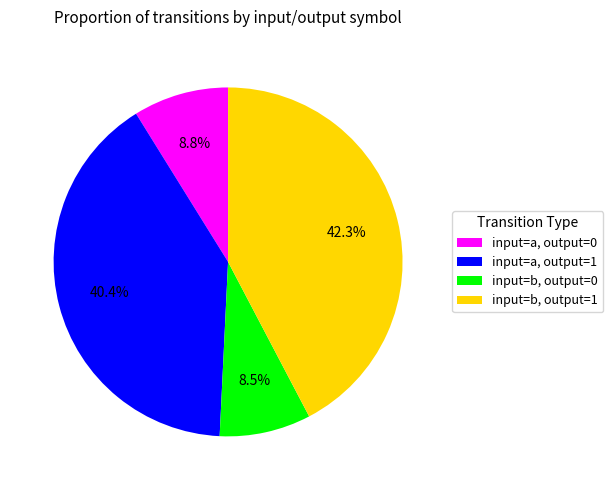

What percentage is the input=b, output=1 slice, to the nearest percent?

42%